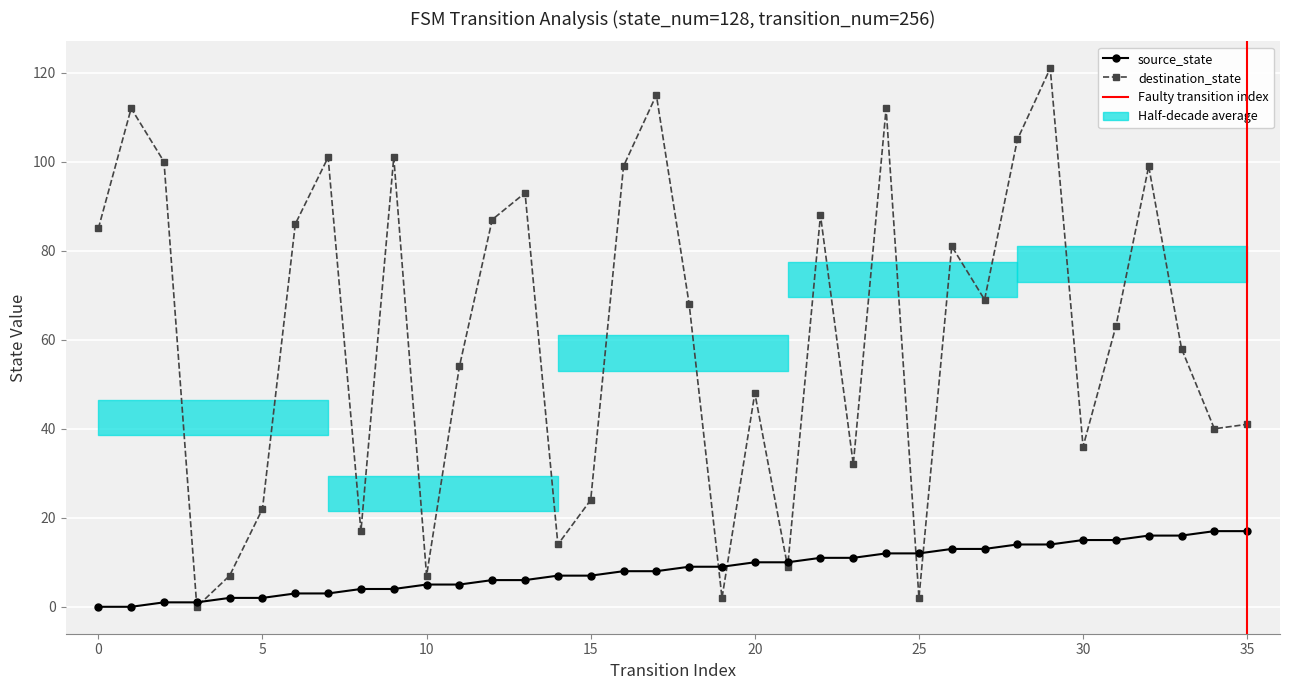

Reading left to right, transcribe all the data shown in this chart.

source_state: 0=0	1=0	2=1	3=1	4=2	5=2	6=3	7=3	8=4	9=4	10=5	11=5	12=6	13=6	14=7	15=7	16=8	17=8	18=9	19=9	20=10	21=10	22=11	23=11	24=12	25=12	26=13	27=13	28=14	29=14	30=15	31=15	32=16	33=16	34=17	35=17
destination_state: 0=85	1=112	2=100	3=0	4=7	5=22	6=86	7=101	8=17	9=101	10=7	11=54	12=87	13=93	14=14	15=24	16=99	17=115	18=68	19=2	20=48	21=9	22=88	23=32	24=112	25=2	26=81	27=69	28=105	29=121	30=36	31=63	32=99	33=58	34=40	35=41